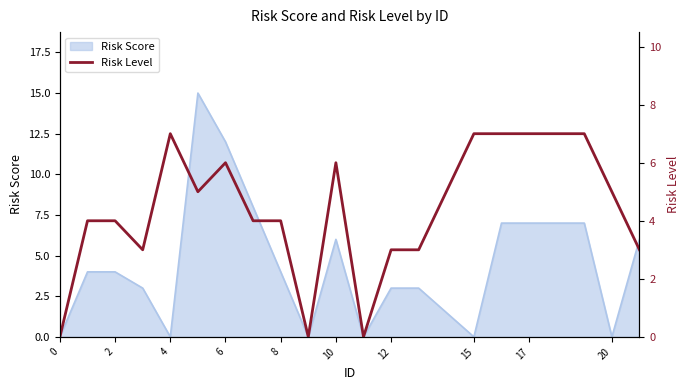

The value of Risk Score at 2 is 2. True or false?

False